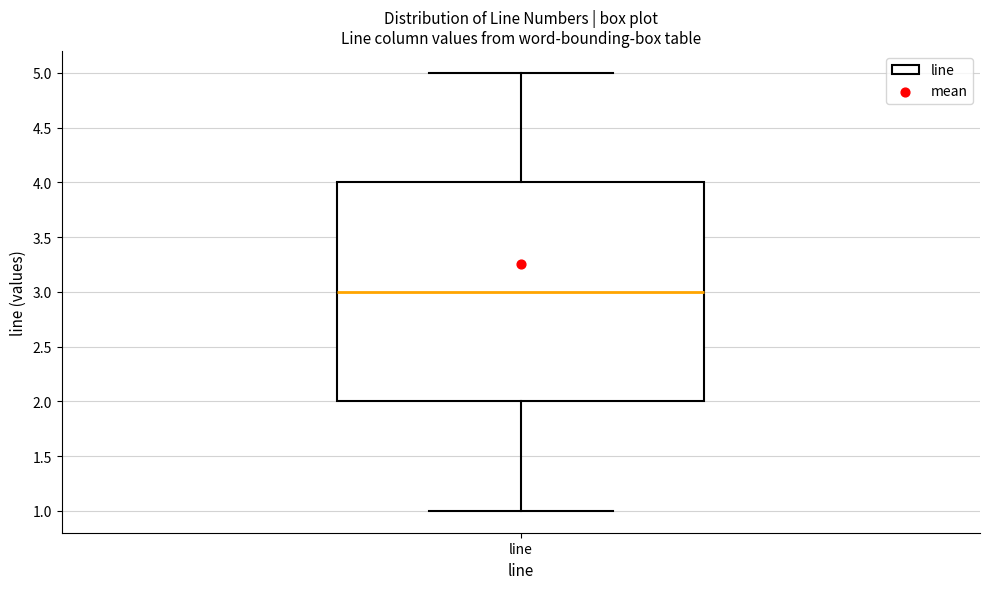

Transcribe this box plot: give where the median line is, the range the box spans, and where the two whiskers end, as read against the y-axis. The values are not printed on the chart, so give them approximately, as read against the axis.

median 3, box 2 to 4, whiskers 1 to 5